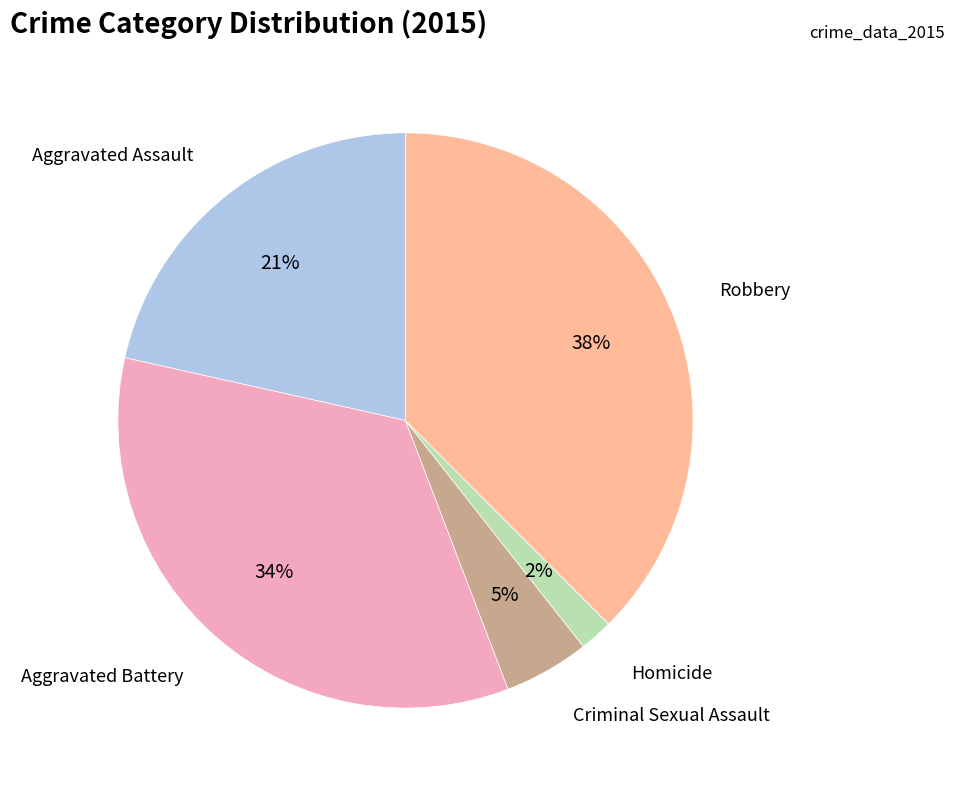

To the nearest percent, what percentage of the pie is Aggravated Assault?

21%